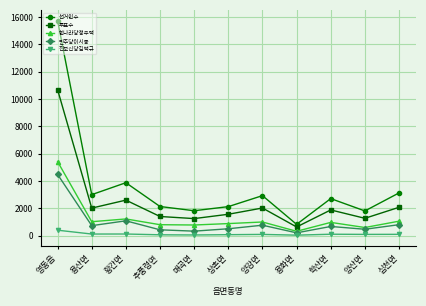

What is the value of the 선거인수 point at the 4th from the left?

2144